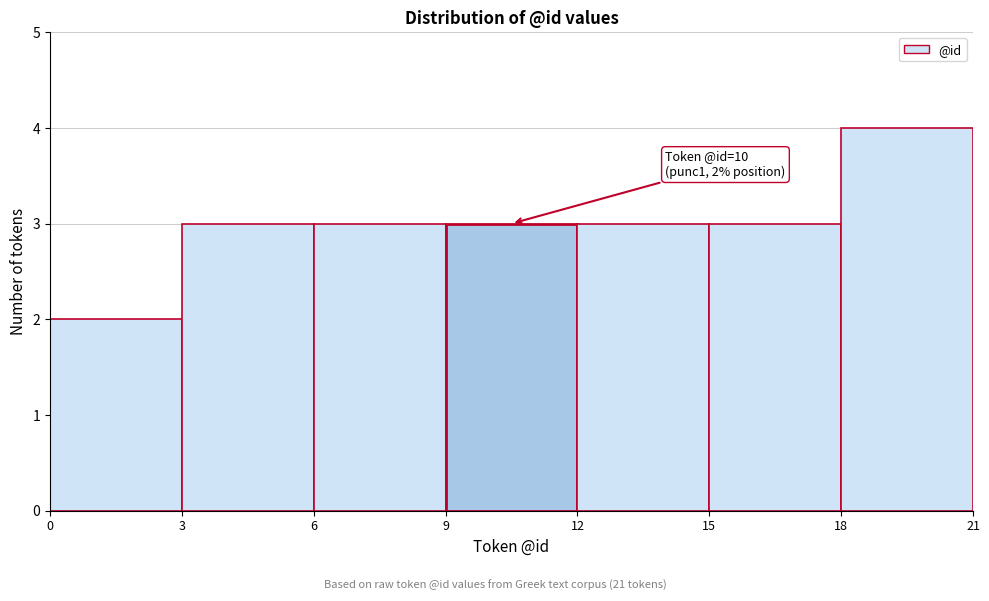

Over which range of the x-axis is the bar tallest?

18 to 21